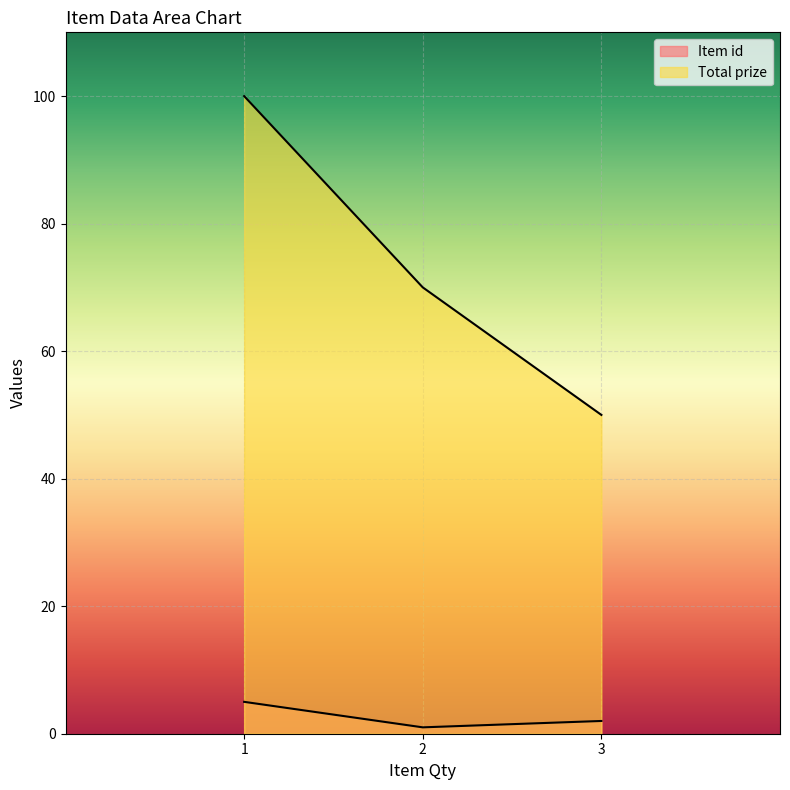

How many values in the Item id series exceed 2?

1